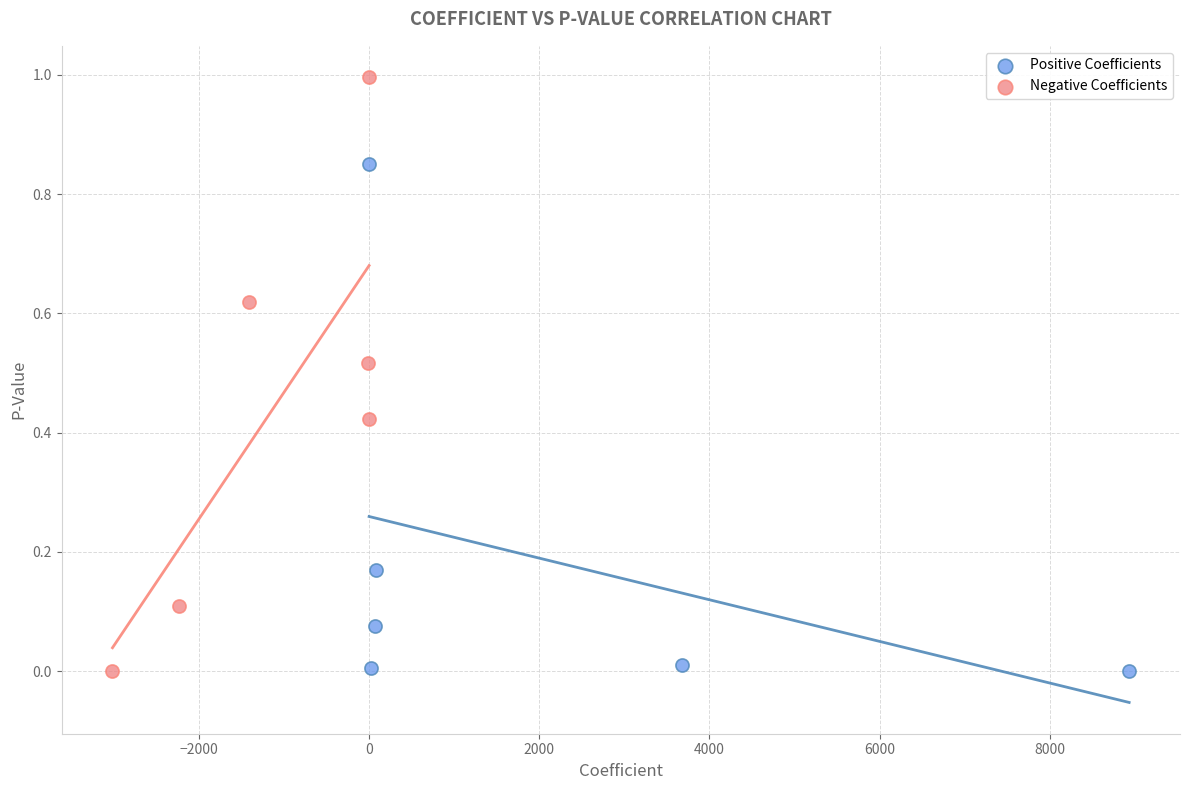

Which series has the largest Y range (max minus min)?

Negative Coefficients